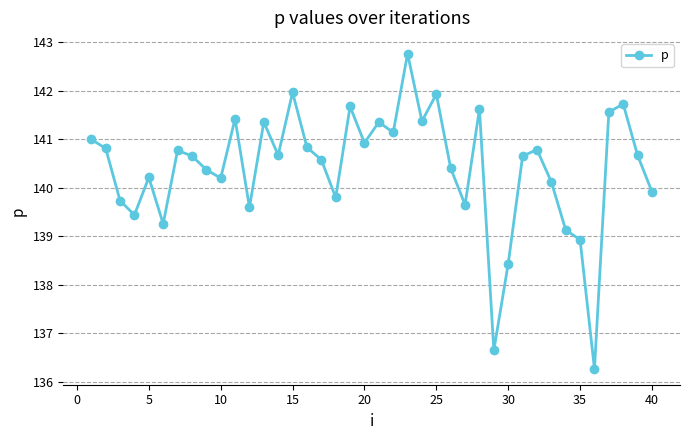

What is the sum of all values?

5616.2